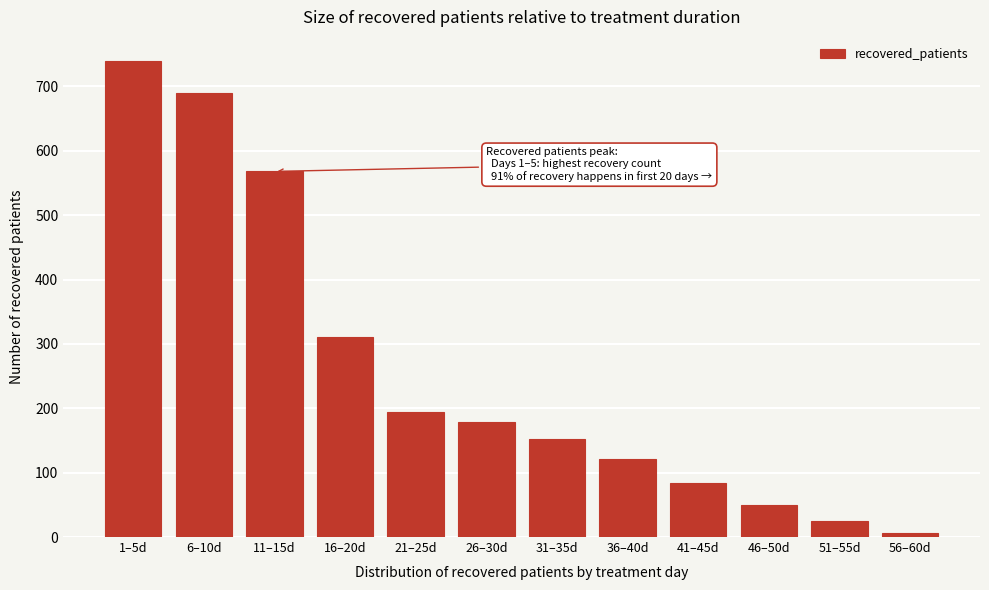

Reading left to right, extract all data points from this chart.

1–5d=740	6–10d=690	11–15d=568	16–20d=310	21–25d=195	26–30d=179	31–35d=153	36–40d=121	41–45d=84	46–50d=50	51–55d=25	56–60d=7